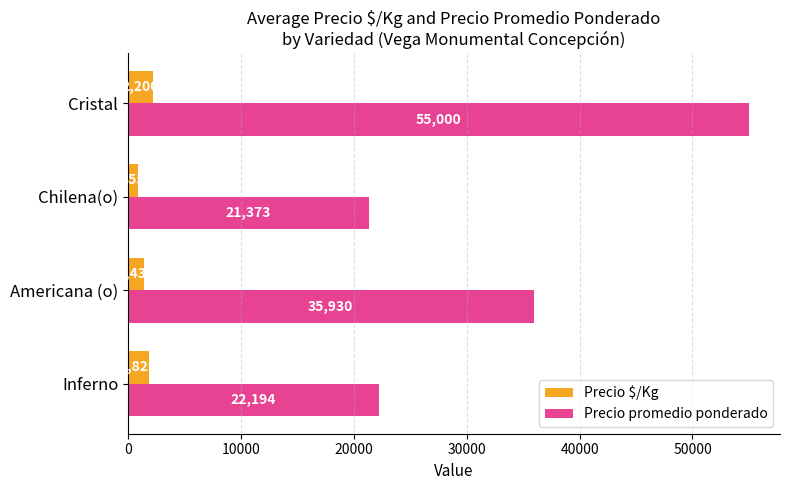

What is the difference between the Precio promedio ponderado values at Cristal and Americana (o)?

19070